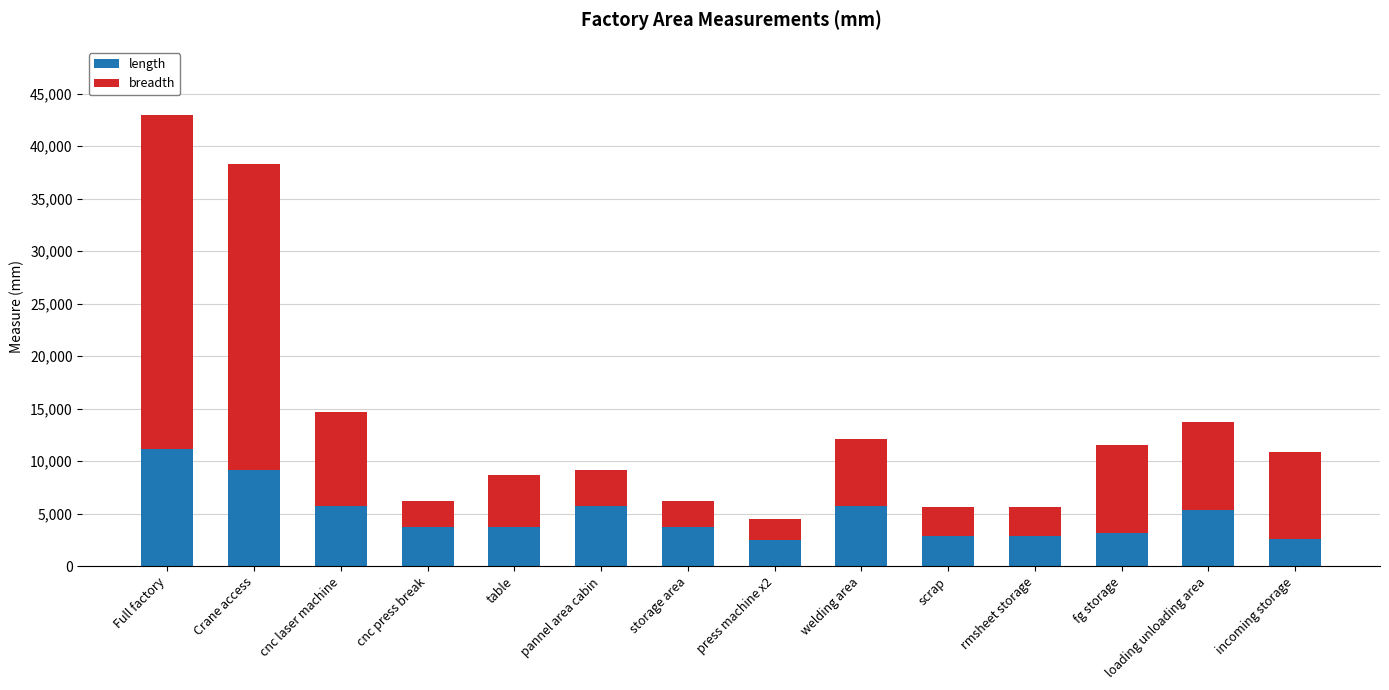

True or false: length has a value of 2850 at rmsheet storage.

True